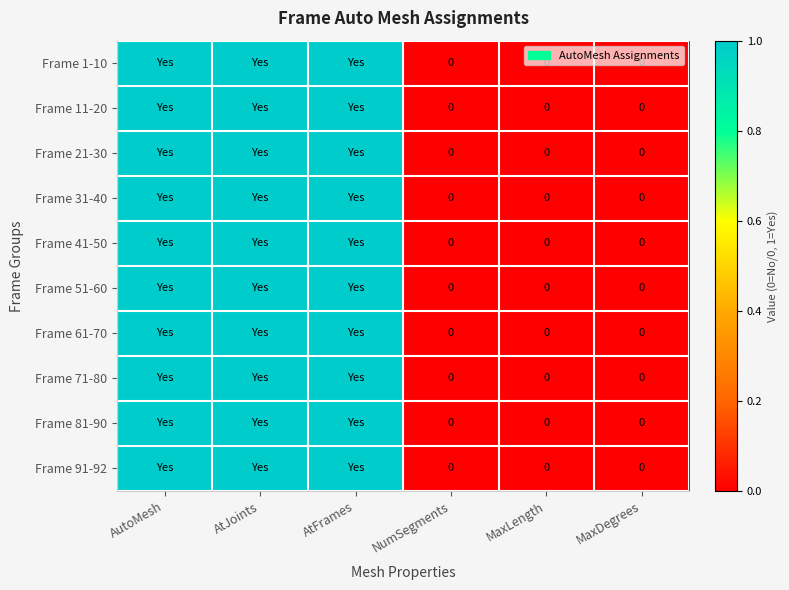

The Frame 1-10 series shows -1 at MaxLength. True or false?

False